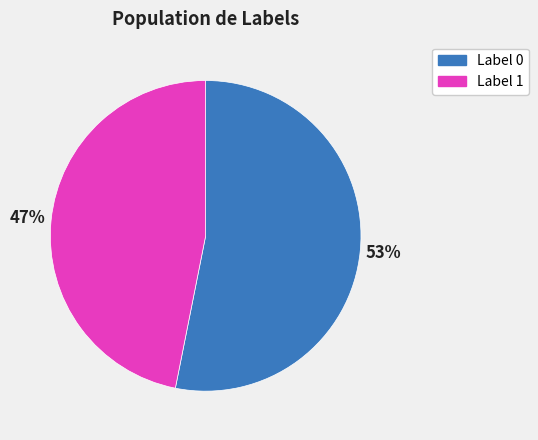

What is the ratio of the value at Label 0 to the value at Label 1?

1.1